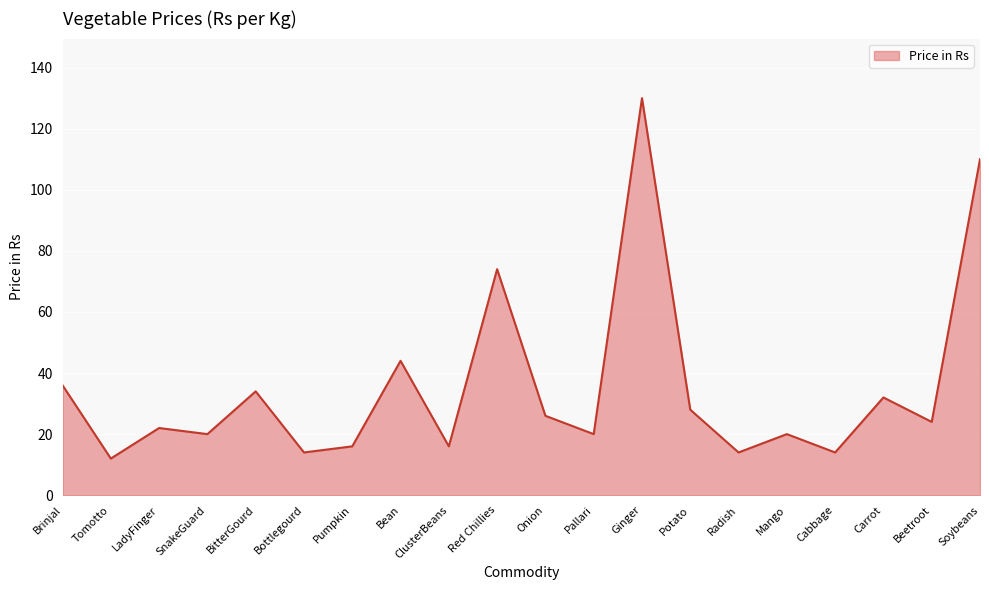

At which label is the value closest to 71?

Red Chillies